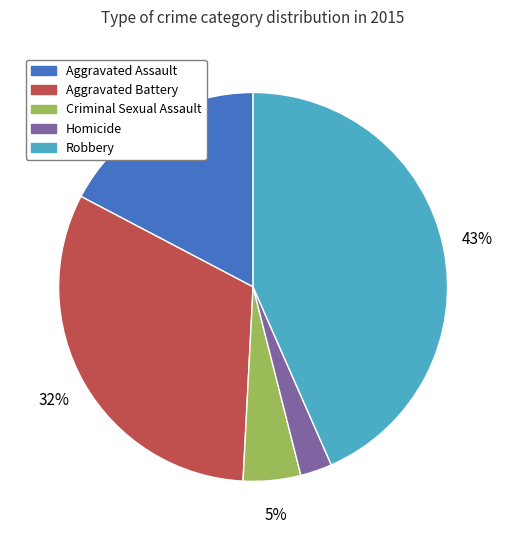

Count the number of slices in the pie.

5